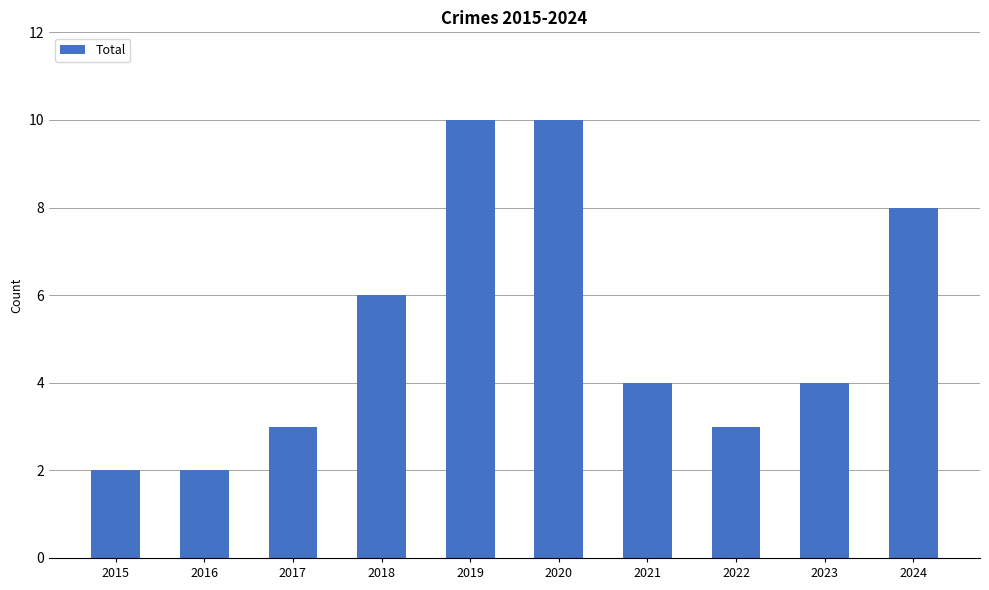

Reading right to left, what are all the values shown in this chart?

2024=8	2023=4	2022=3	2021=4	2020=10	2019=10	2018=6	2017=3	2016=2	2015=2